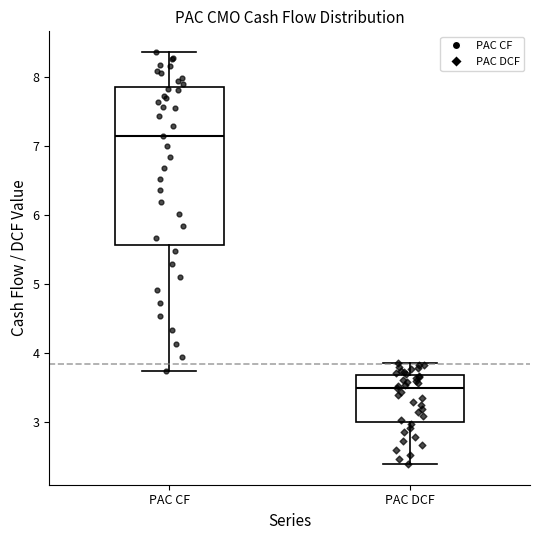

Reading left to right, transcribe this box plot: for each box, give where its median line is, the range the box spans, and where its two whiskers end, as read against the y-axis. The values are not printed on the chart, so give them approximately, as read against the axis.

PAC CF: median 7.1, box 5.6 to 7.9, whiskers 3.7 to 8.4
PAC DCF: median 3.5, box 3.0 to 3.7, whiskers 2.4 to 3.9